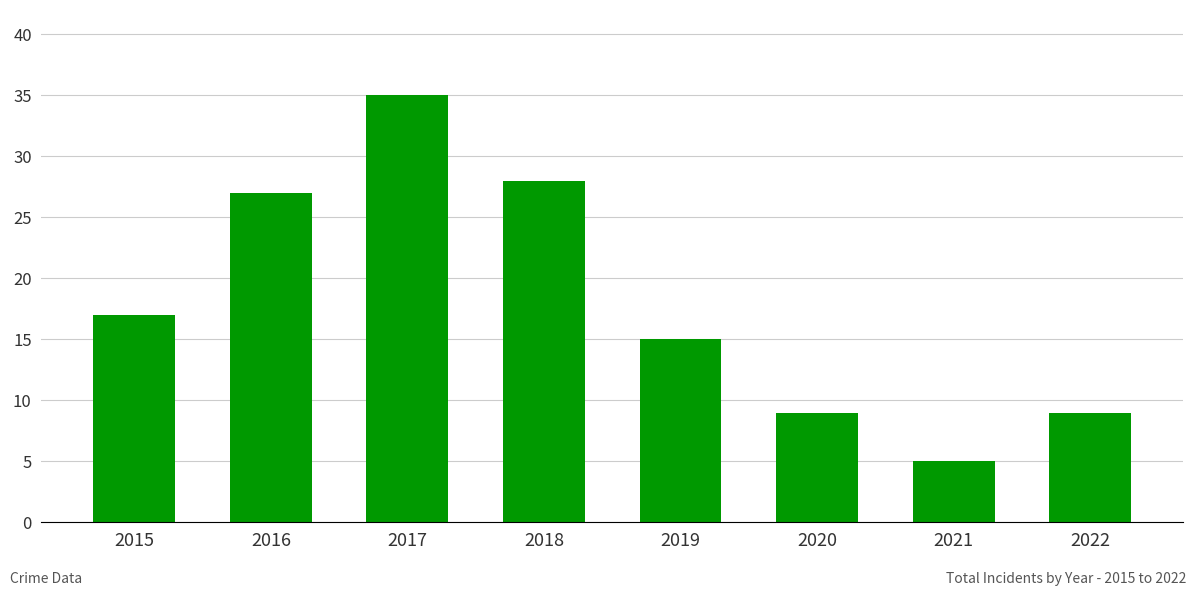

Is it true that the value at 2018 is 12?

False